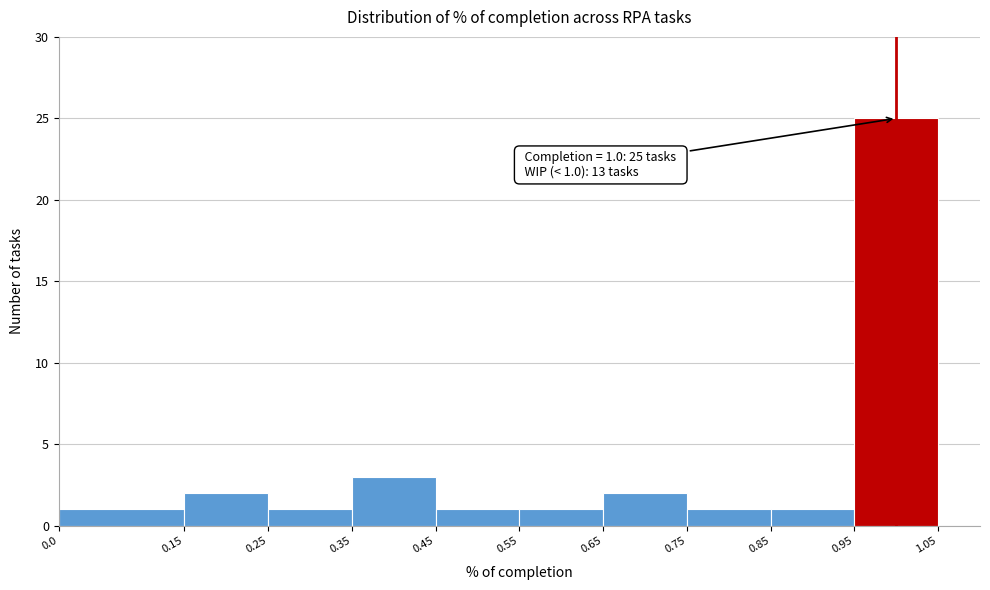

Which range on the x-axis has the tallest bar?

0.95 to 1.05